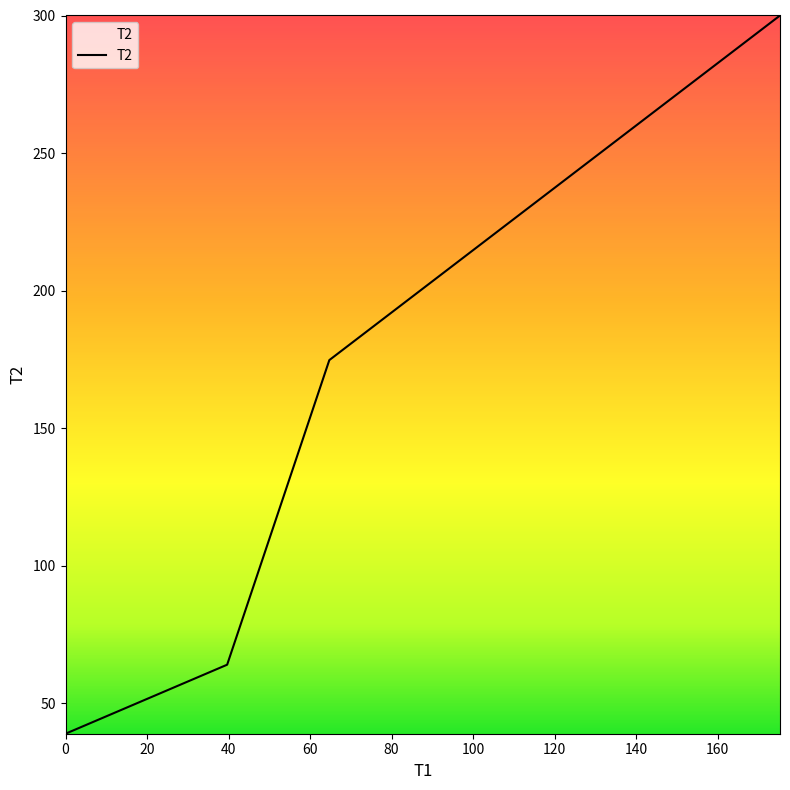

What is the sum of all values?

577.7